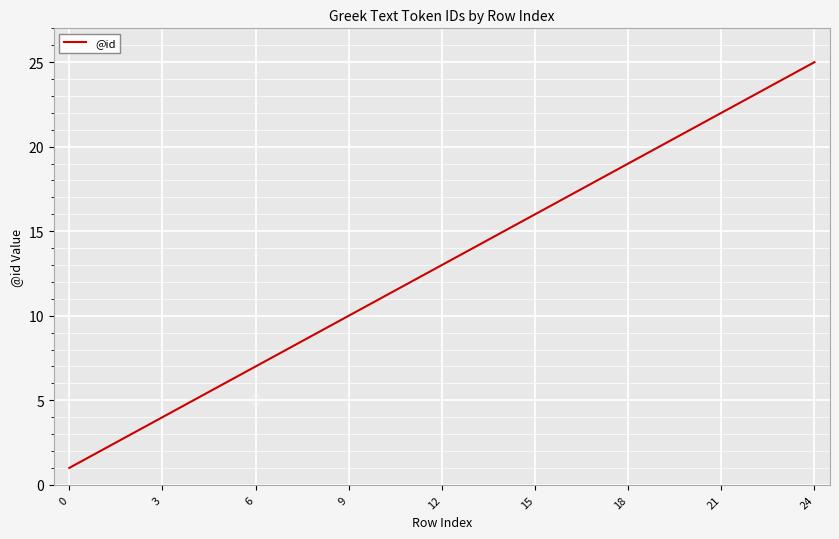

What is the maximum value shown in the chart?

25